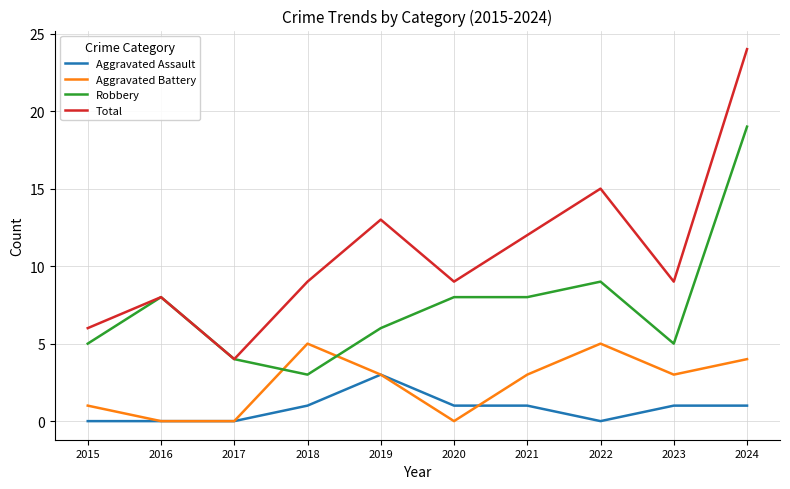

Is the value of Aggravated Battery at 2017 greater than the value of Total at 2023?

No